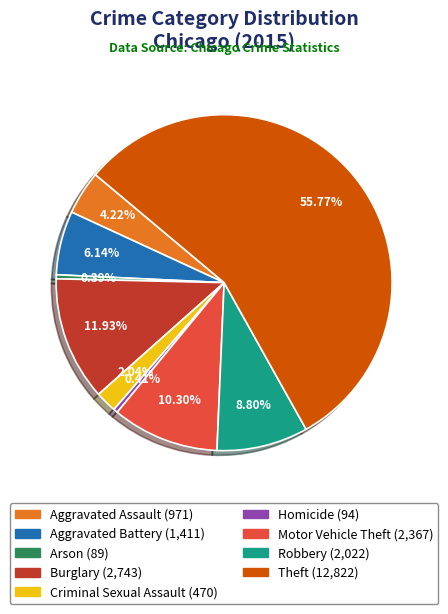

Is there a majority slice in this chart?

Yes